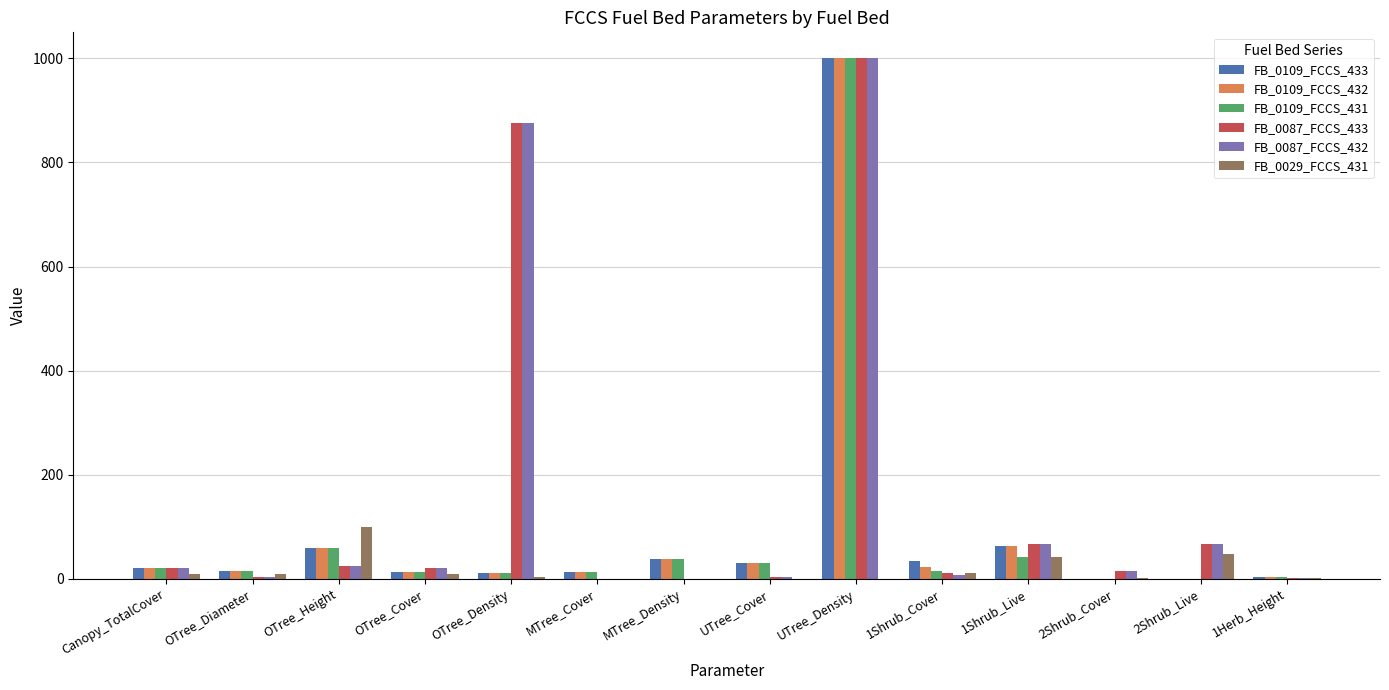

Count the number of data series in this chart.

6